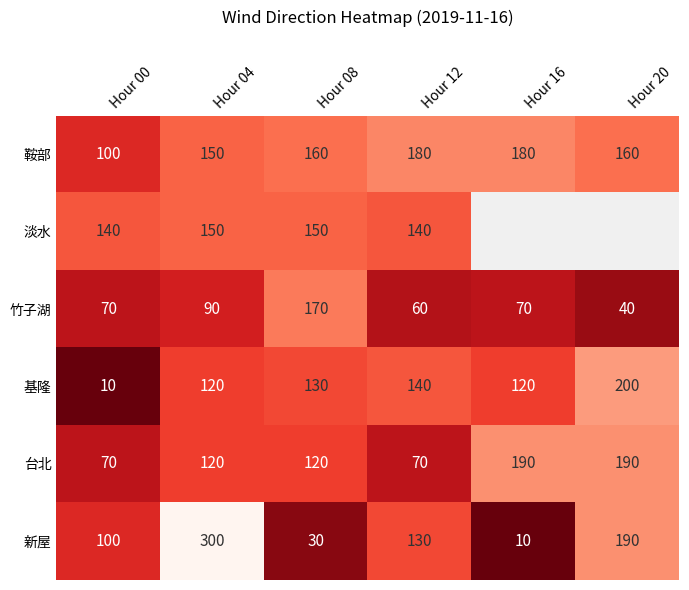

Is the value of 鞍部 at Hour 12 greater than the value of 台北 at Hour 12?

Yes